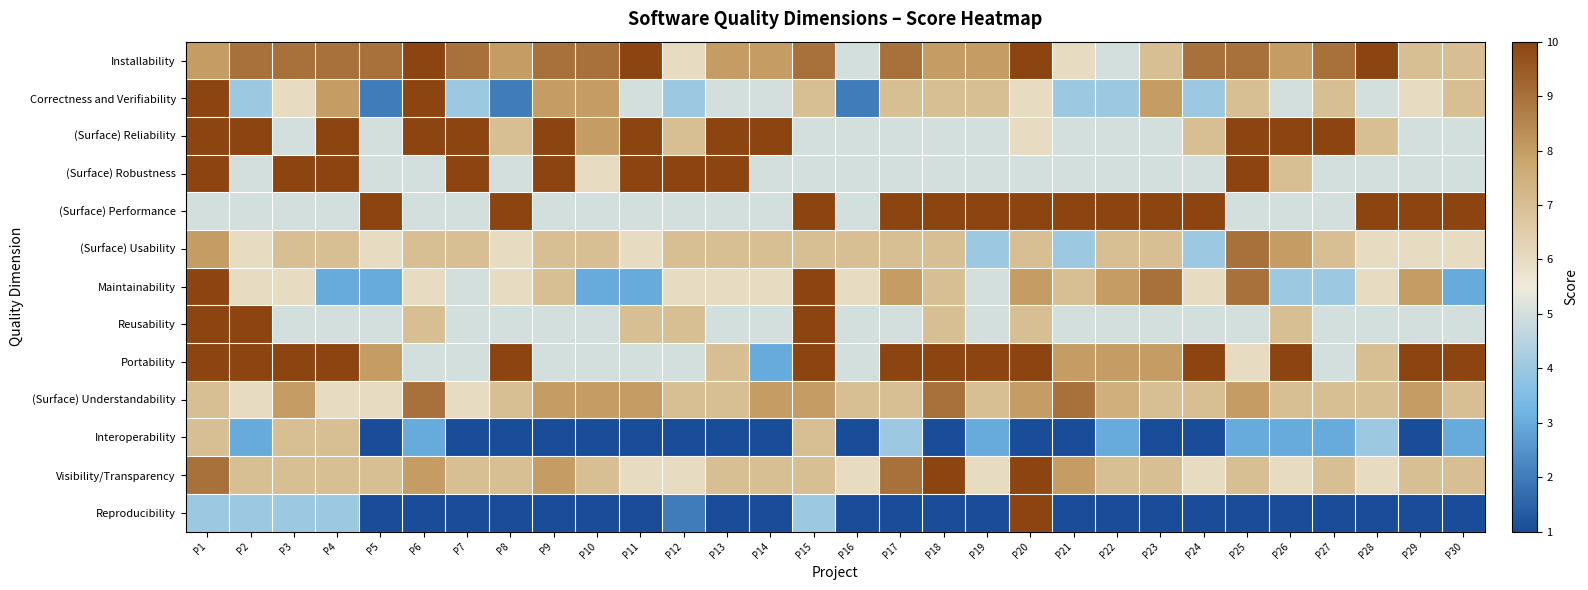

Reading left to right, what are all the values shown in this chart?

Installability: P1=8.0	P2=9.0	P3=9.0	P4=9.0	P5=9.0	P6=10.0	P7=9.0	P8=8.0	P9=9.0	P10=9.0	P11=10.0	P12=6.0	P13=8.0	P14=8.0	P15=9.0	P16=5.0	P17=9.0	P18=8.0	P19=8.0	P20=10.0	P21=6.0	P22=5.0	P23=7.0	P24=9.0	P25=9.0	P26=8.0	P27=9.0	P28=10.0	P29=7.0	P30=7.0
Correctness and Verifiability: P1=10.0	P2=4.0	P3=6.0	P4=8.0	P5=2.0	P6=10.0	P7=4.0	P8=2.0	P9=8.0	P10=8.0	P11=5.0	P12=4.0	P13=5.0	P14=5.0	P15=7.0	P16=2.0	P17=7.0	P18=7.0	P19=7.0	P20=6.0	P21=4.0	P22=4.0	P23=8.0	P24=4.0	P25=7.0	P26=5.0	P27=7.0	P28=5.0	P29=6.0	P30=7.0
(Surface) Reliability: P1=10.0	P2=10.0	P3=5.0	P4=10.0	P5=5.0	P6=10.0	P7=10.0	P8=7.0	P9=10.0	P10=8.0	P11=10.0	P12=7.0	P13=10.0	P14=10.0	P15=5.0	P16=5.0	P17=5.0	P18=5.0	P19=5.0	P20=6.0	P21=5.0	P22=5.0	P23=5.0	P24=7.0	P25=10.0	P26=10.0	P27=10.0	P28=7.0	P29=5.0	P30=5.0
(Surface) Robustness: P1=10.0	P2=5.0	P3=10.0	P4=10.0	P5=5.0	P6=5.0	P7=10.0	P8=5.0	P9=10.0	P10=6.0	P11=10.0	P12=10.0	P13=10.0	P14=5.0	P15=5.0	P16=5.0	P17=5.0	P18=5.0	P19=5.0	P20=5.0	P21=5.0	P22=5.0	P23=5.0	P24=5.0	P25=10.0	P26=7.0	P27=5.0	P28=5.0	P29=5.0	P30=5.0
(Surface) Performance: P1=5.0	P2=5.0	P3=5.0	P4=5.0	P5=10.0	P6=5.0	P7=5.0	P8=10.0	P9=5.0	P10=5.0	P11=5.0	P12=5.0	P13=5.0	P14=5.0	P15=10.0	P16=5.0	P17=10.0	P18=10.0	P19=10.0	P20=10.0	P21=10.0	P22=10.0	P23=10.0	P24=10.0	P25=5.0	P26=5.0	P27=5.0	P28=10.0	P29=10.0	P30=10.0
(Surface) Usability: P1=8.0	P2=6.0	P3=7.0	P4=7.0	P5=6.0	P6=7.0	P7=7.0	P8=6.0	P9=7.0	P10=7.0	P11=6.0	P12=7.0	P13=7.0	P14=7.0	P15=7.0	P16=7.0	P17=7.0	P18=7.0	P19=4.0	P20=7.0	P21=4.0	P22=7.0	P23=7.0	P24=4.0	P25=9.0	P26=8.0	P27=7.0	P28=6.0	P29=6.0	P30=6.0
Maintainability: P1=10.0	P2=6.0	P3=6.0	P4=3.0	P5=3.0	P6=6.0	P7=5.0	P8=6.0	P9=7.0	P10=3.0	P11=3.0	P12=6.0	P13=6.0	P14=6.0	P15=10.0	P16=6.0	P17=8.0	P18=7.0	P19=5.0	P20=8.0	P21=7.0	P22=8.0	P23=9.0	P24=6.0	P25=9.0	P26=4.0	P27=4.0	P28=6.0	P29=8.0	P30=3.0
Reusability: P1=10.0	P2=10.0	P3=5.0	P4=5.0	P5=5.0	P6=7.0	P7=5.0	P8=5.0	P9=5.0	P10=5.0	P11=7.0	P12=7.0	P13=5.0	P14=5.0	P15=10.0	P16=5.0	P17=5.0	P18=7.0	P19=5.0	P20=7.0	P21=5.0	P22=5.0	P23=5.0	P24=5.0	P25=5.0	P26=7.0	P27=5.0	P28=5.0	P29=5.0	P30=5.0
Portability: P1=10.0	P2=10.0	P3=10.0	P4=10.0	P5=8.0	P6=5.0	P7=5.0	P8=10.0	P9=5.0	P10=5.0	P11=5.0	P12=5.0	P13=7.0	P14=3.0	P15=10.0	P16=5.0	P17=10.0	P18=10.0	P19=10.0	P20=10.0	P21=8.0	P22=8.0	P23=8.0	P24=10.0	P25=6.0	P26=10.0	P27=5.0	P28=7.0	P29=10.0	P30=10.0
(Surface) Understandability: P1=7.0	P2=6.0	P3=8.0	P4=6.0	P5=6.0	P6=9.0	P7=6.0	P8=7.0	P9=8.0	P10=8.0	P11=8.0	P12=7.0	P13=7.0	P14=8.0	P15=8.0	P16=7.0	P17=7.0	P18=9.0	P19=7.0	P20=8.0	P21=9.0	P22=7.5	P23=7.0	P24=7.0	P25=8.0	P26=7.0	P27=7.0	P28=7.0	P29=8.0	P30=7.0
Interoperability: P1=7.0	P2=3.0	P3=7.0	P4=7.0	P5=1.0	P6=3.0	P7=1.0	P8=1.0	P9=1.0	P10=1.0	P11=1.0	P12=1.0	P13=1.0	P14=1.0	P15=7.0	P16=1.0	P17=4.0	P18=1.0	P19=3.0	P20=1.0	P21=1.0	P22=3.0	P23=1.0	P24=1.0	P25=3.0	P26=3.0	P27=3.0	P28=4.0	P29=1.0	P30=3.0
Visibility/Transparency: P1=9.0	P2=7.0	P3=7.0	P4=7.0	P5=7.0	P6=8.0	P7=7.0	P8=7.0	P9=8.0	P10=7.0	P11=6.0	P12=6.0	P13=7.0	P14=7.0	P15=7.0	P16=6.0	P17=9.0	P18=10.0	P19=6.0	P20=10.0	P21=8.0	P22=7.0	P23=7.0	P24=6.0	P25=7.0	P26=6.0	P27=7.0	P28=6.0	P29=7.0	P30=7.0
Reproducibility: P1=4.0	P2=4.0	P3=4.0	P4=4.0	P5=1.0	P6=1.0	P7=1.0	P8=1.0	P9=1.0	P10=1.0	P11=1.0	P12=2.0	P13=1.0	P14=1.0	P15=4.0	P16=1.0	P17=1.0	P18=1.0	P19=1.0	P20=10.0	P21=1.0	P22=1.0	P23=1.0	P24=1.0	P25=1.0	P26=1.0	P27=1.0	P28=1.0	P29=1.0	P30=1.0